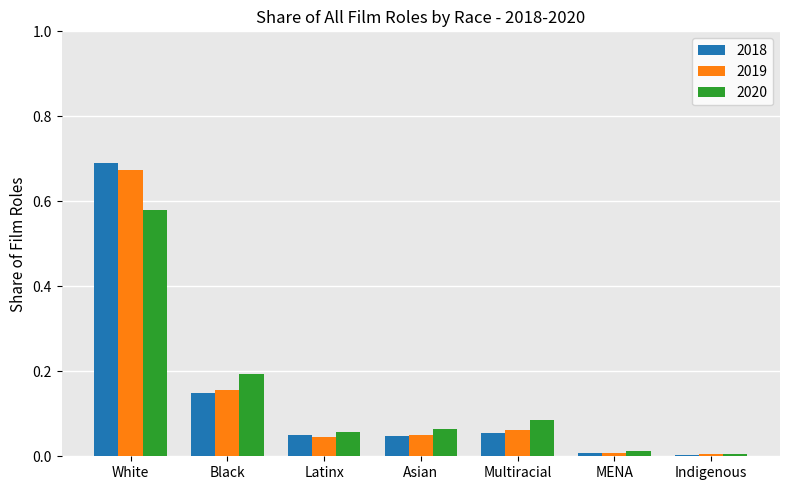

True or false: 2018 has a value of 0.0 at Multiracial.

False